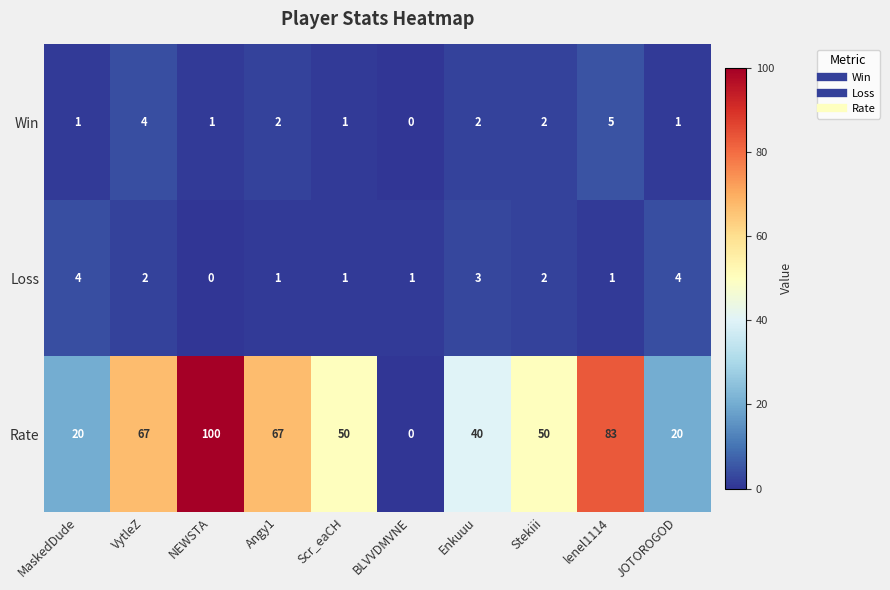

What is the difference between the maximum and minimum values in the Win series?

5